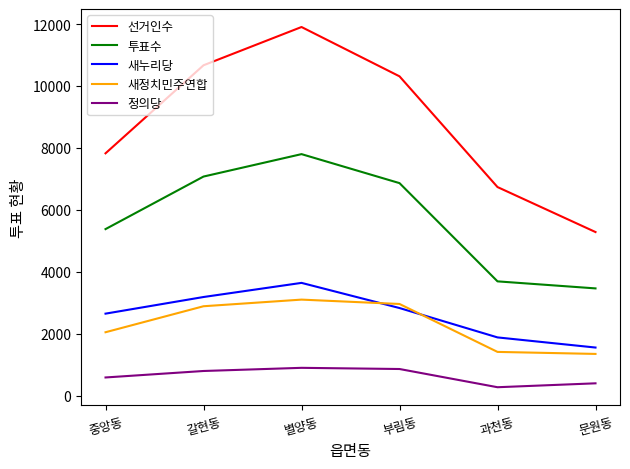

Which series changed the most between 갈현동 and 문원동?

선거인수